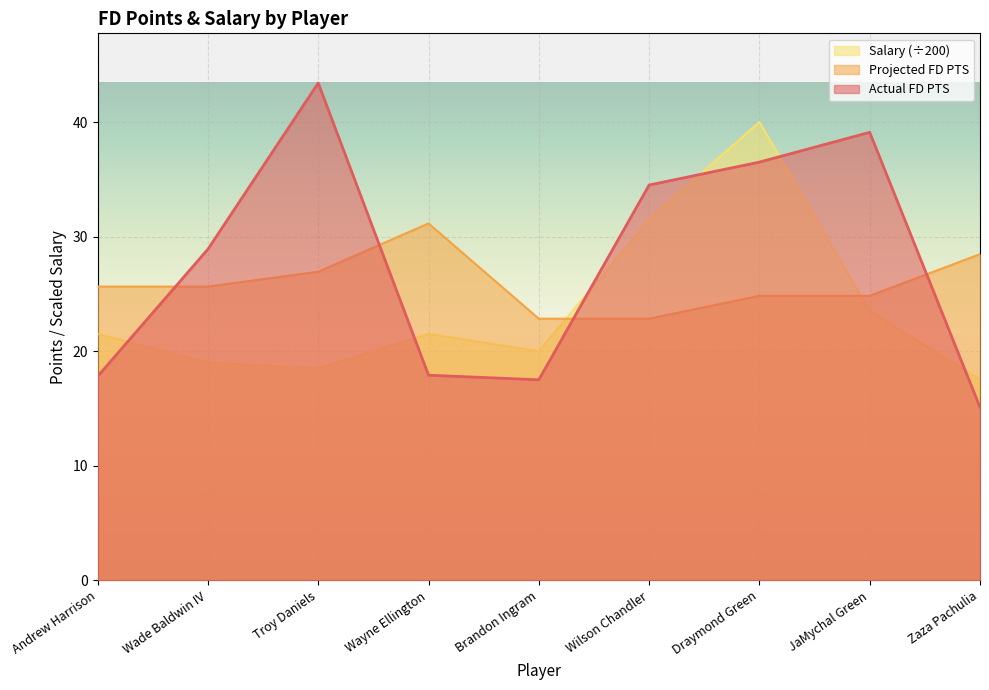

What is the maximum value for Salary?

40.0